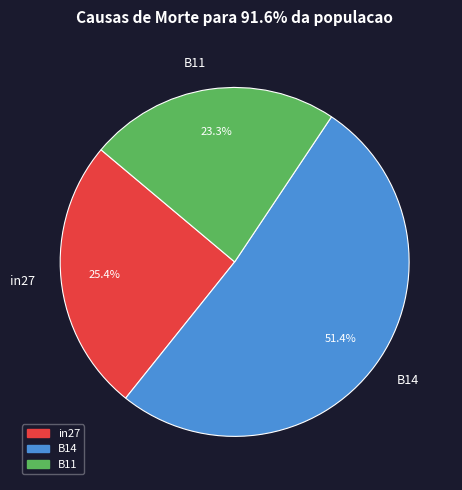

Which slice is the largest?

B14